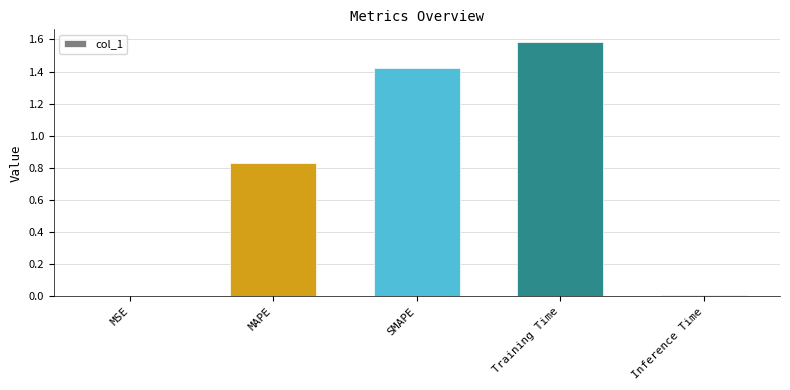

True or false: the data shows 0.6 at SMAPE.

False